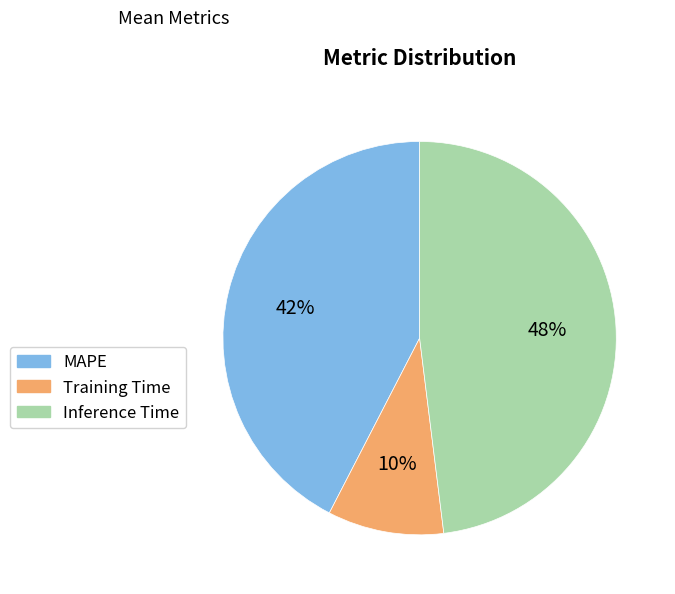

How many segments does this pie chart have?

3